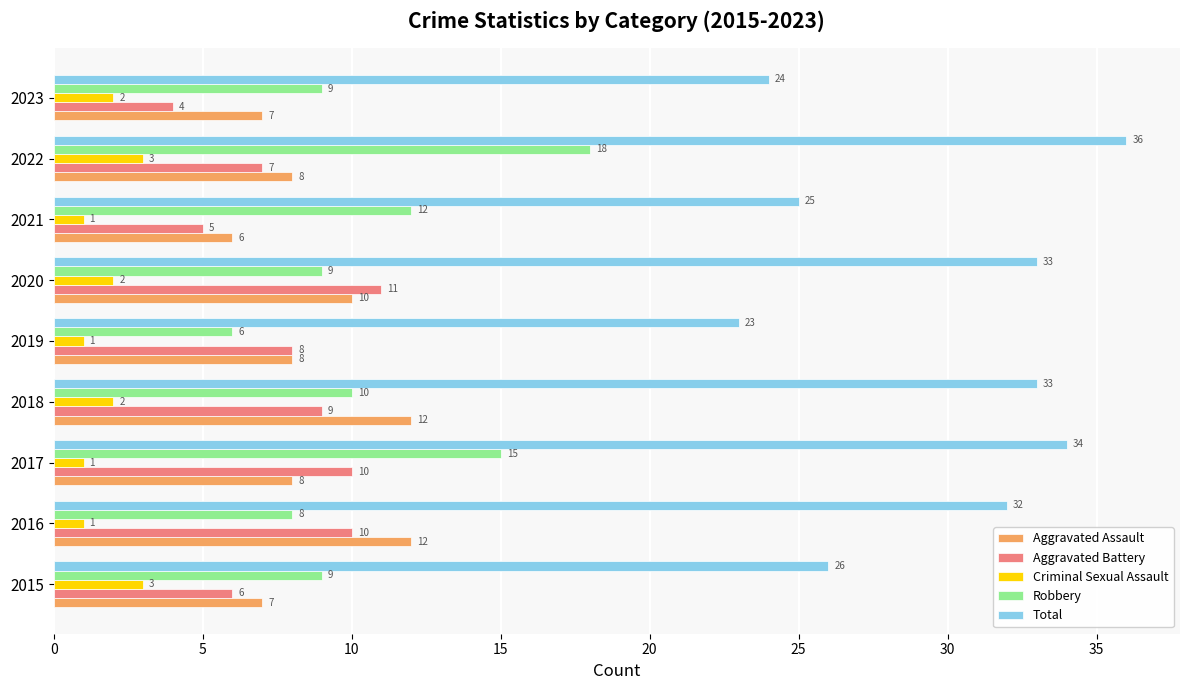

What is the smallest value displayed?

1